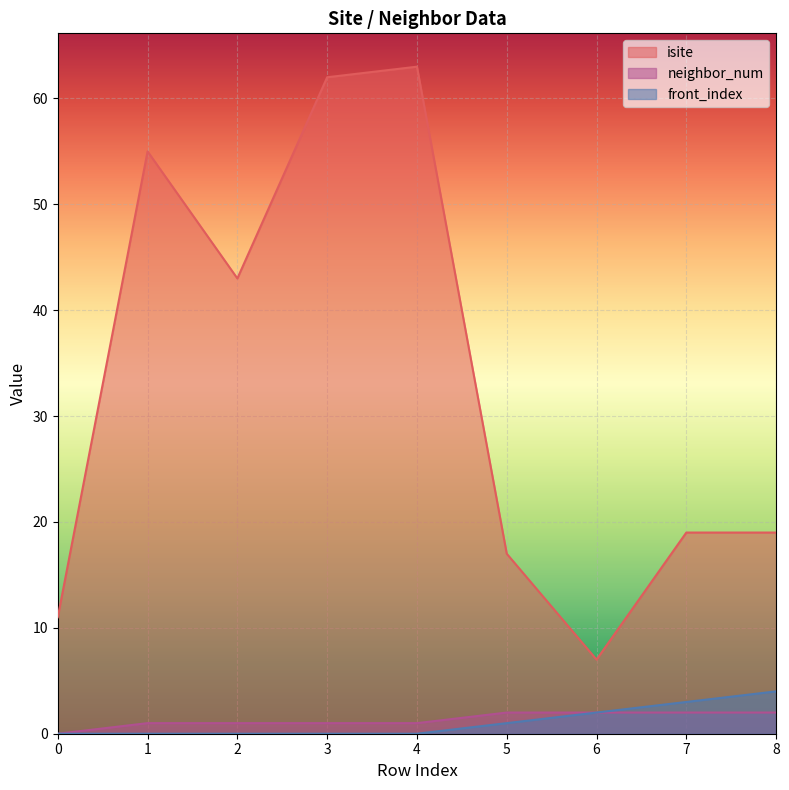

How many values in the front_index series exceed 0?

4